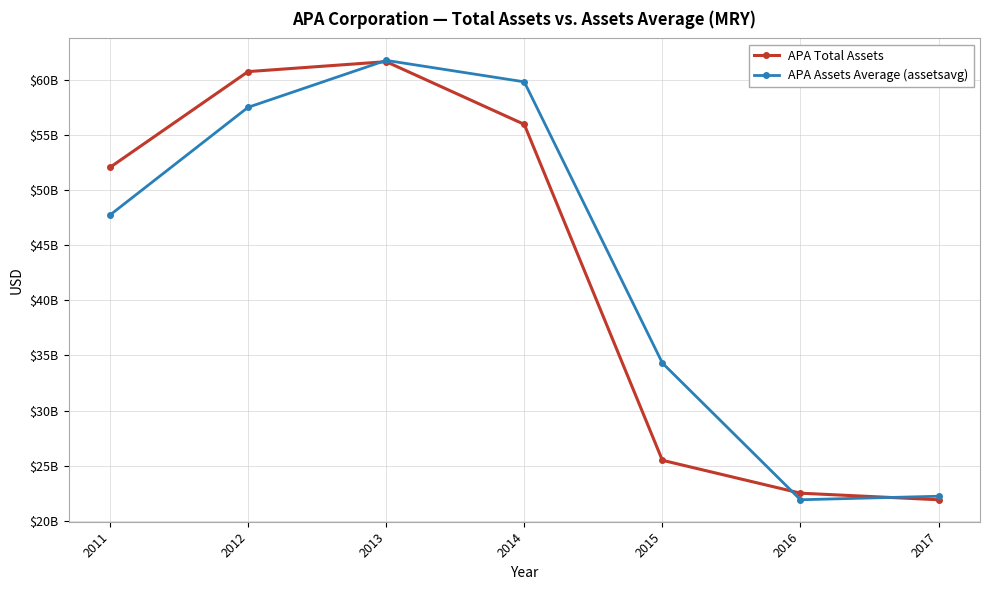

Is the value of APA Assets Average (assetsavg) at 2012 greater than the value of APA Total Assets at 2017?

Yes